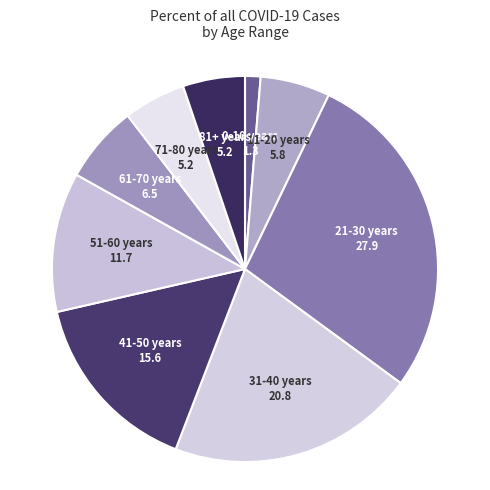

Approximately how many times larger is the value at 21-30 years compared to 31-40 years?

1.3